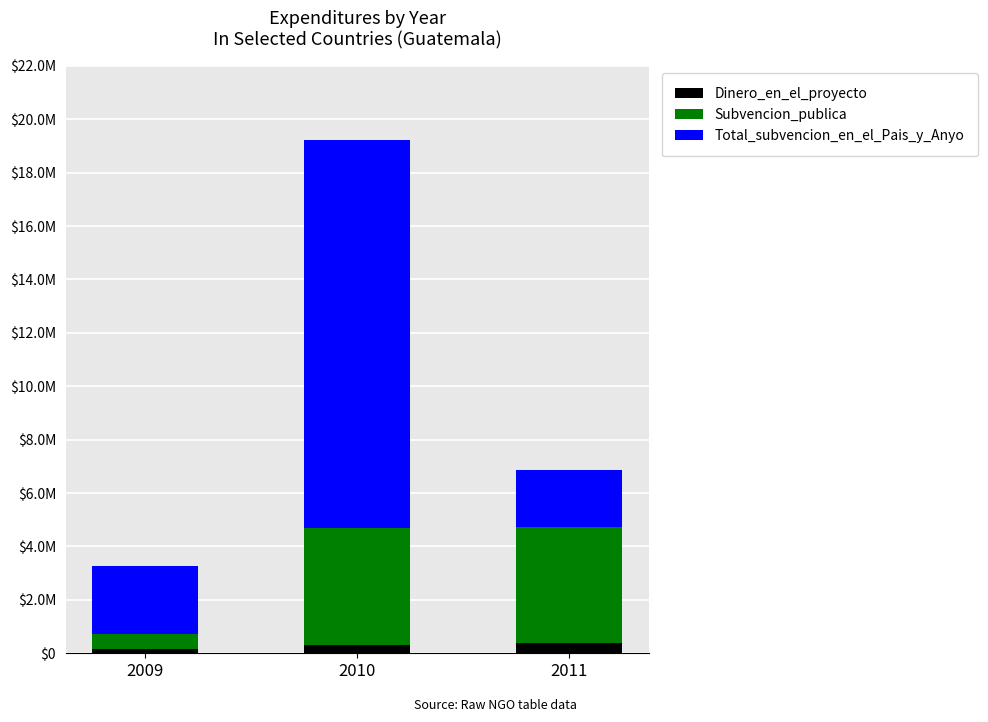

How many Dinero_en_el_proyecto values are between 173017 and 391380?

3